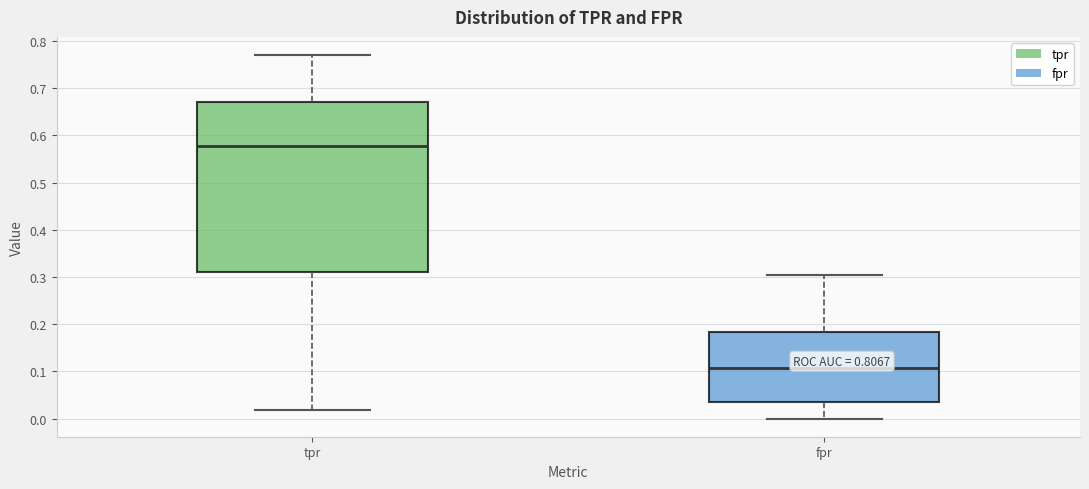

Comparing the boxes themselves (not the whiskers), which one is the tallest?

tpr